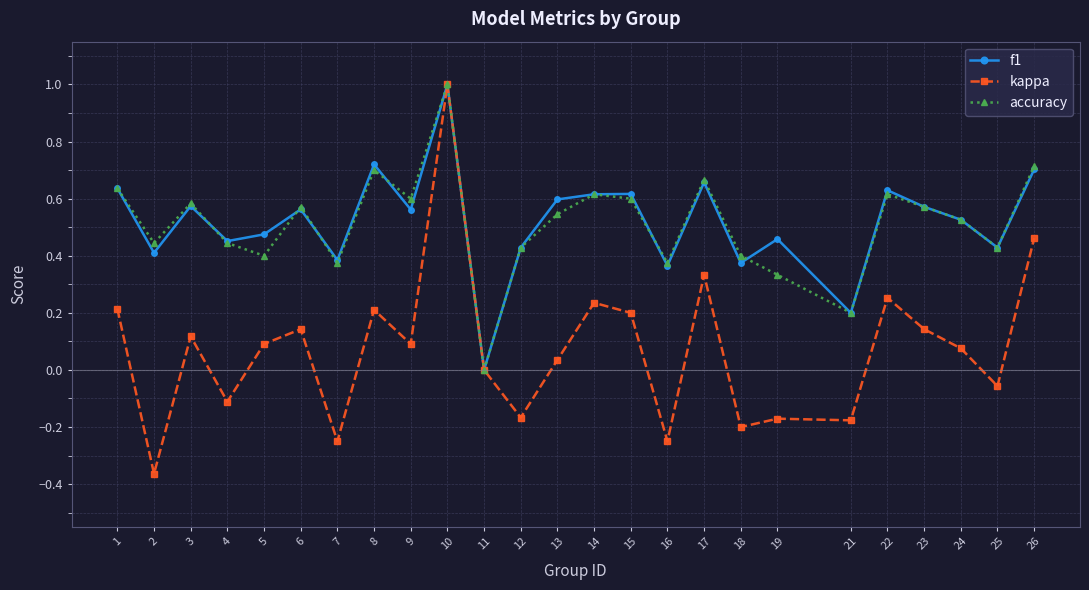

Which series changed the most between 13 and 21?

f1